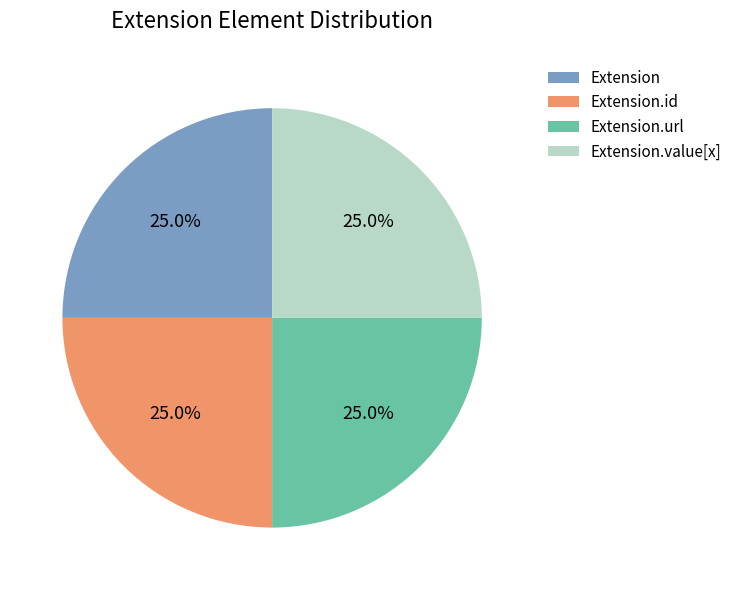

Does any single category account for the majority?

No